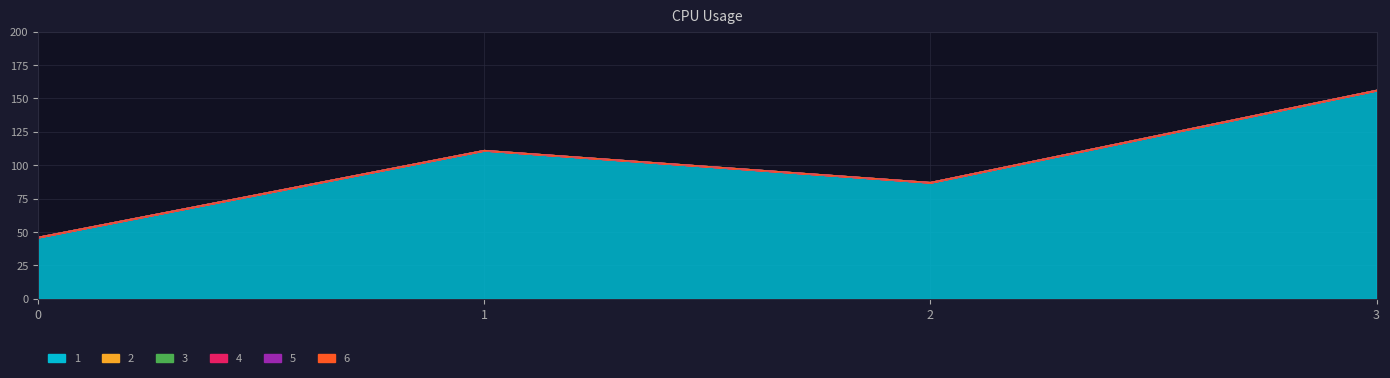

How many series are shown in this chart?

6